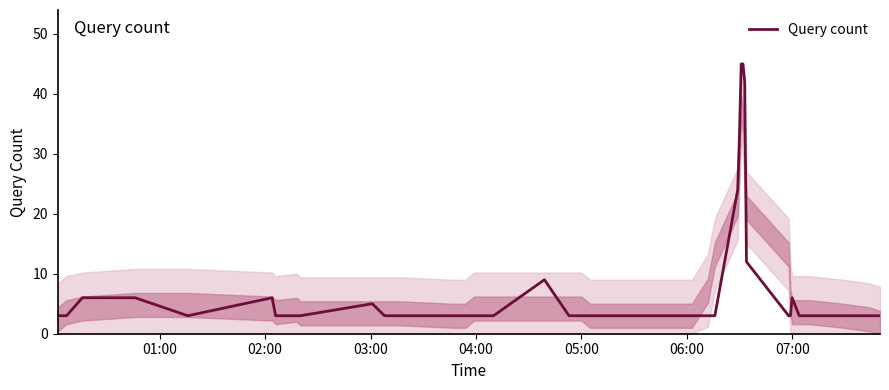

What is the greatest value displayed?

45